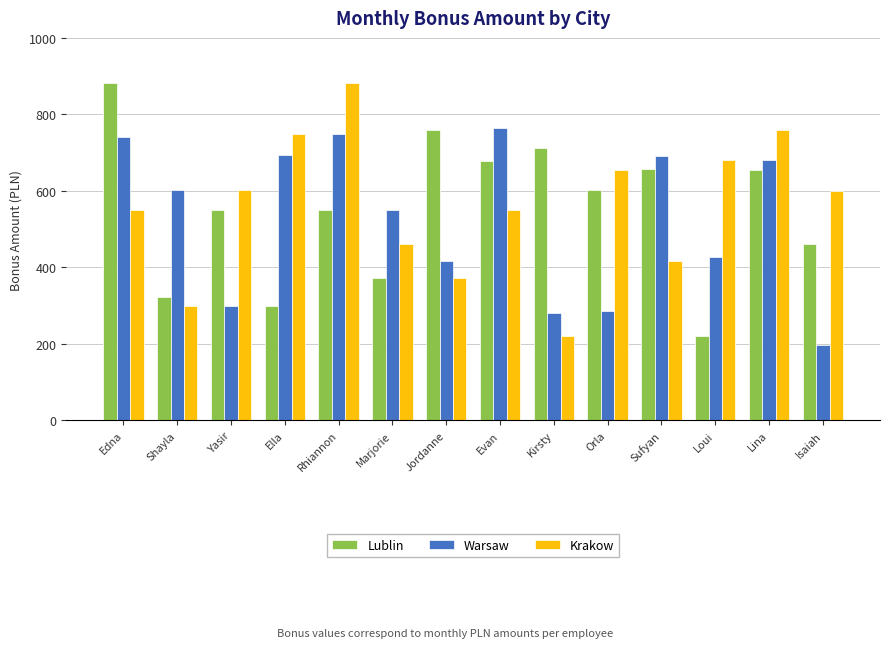

Where is Warsaw nearest to the value 480?

Loui